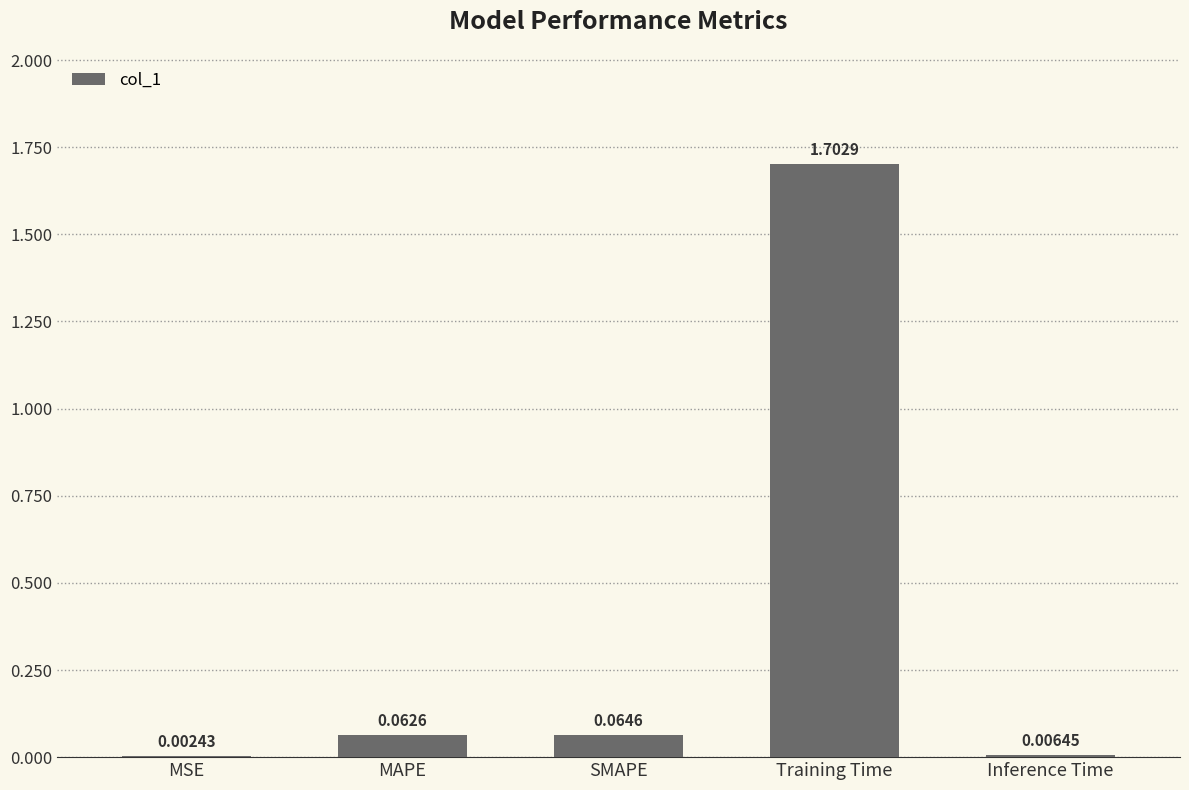

What is the sum of all values?

1.8